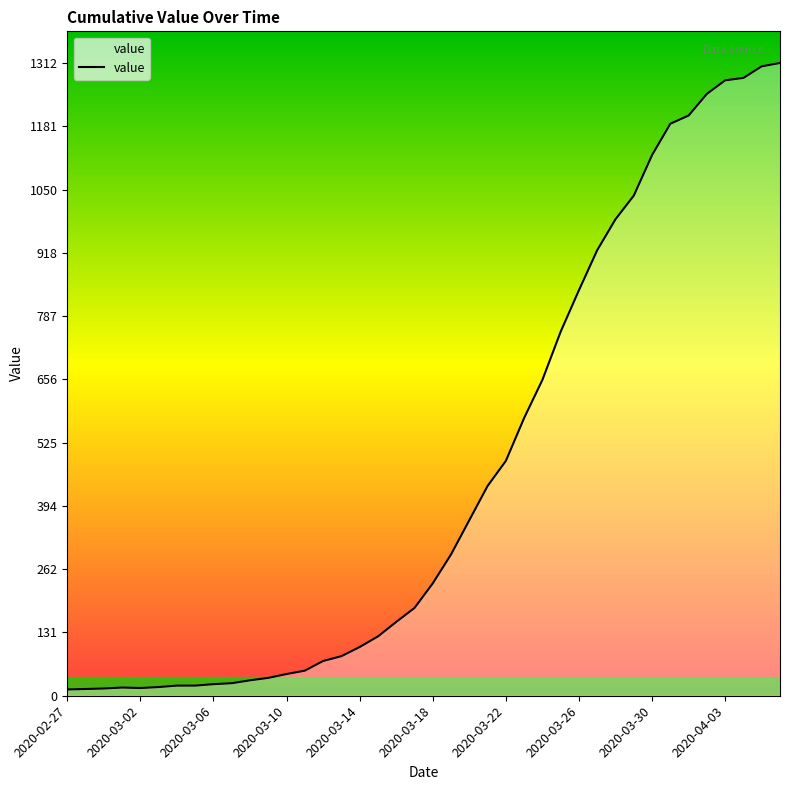

What is the maximum value shown in the chart?

1312